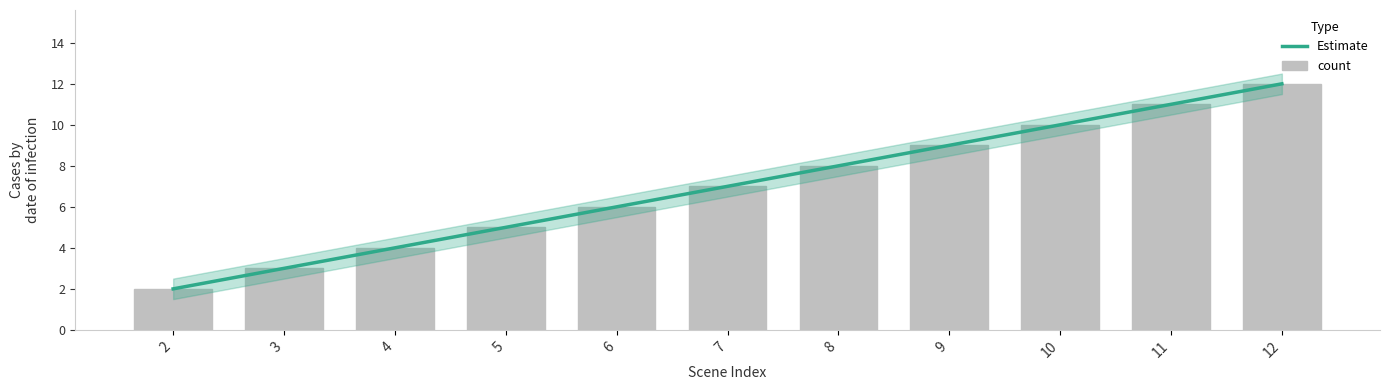

List the series in order of their overall mean, highest first.

count, Estimate